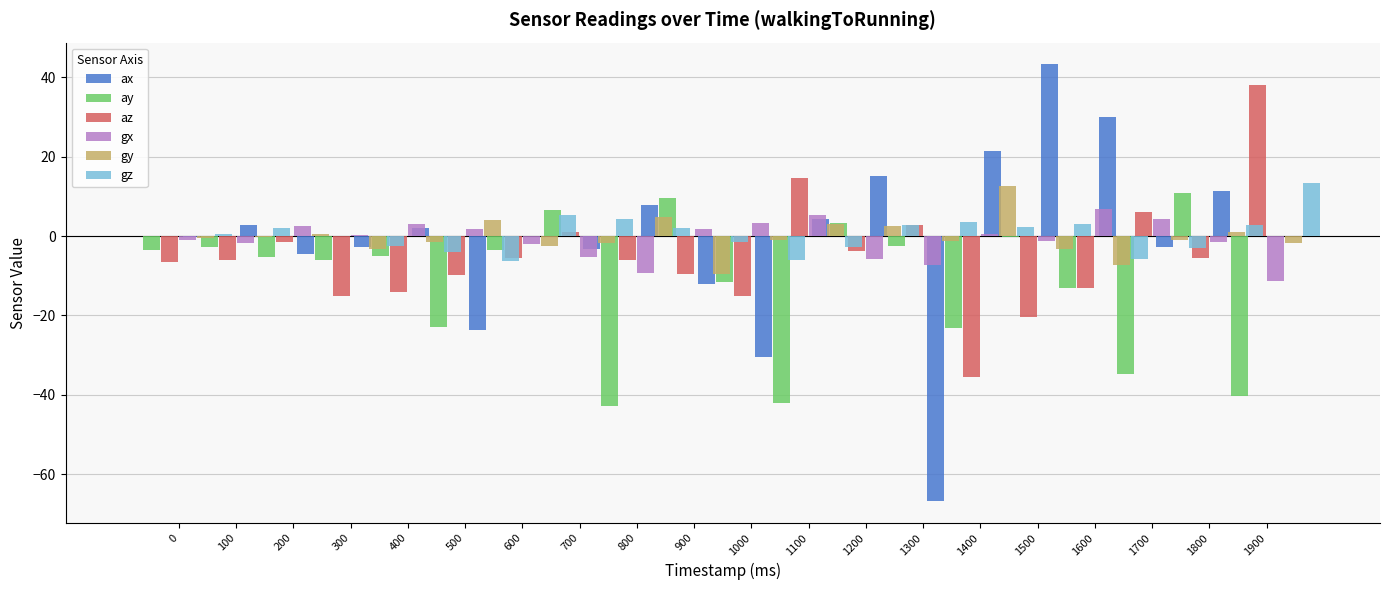

True or false: az has a value of -14.7 at 900.

False